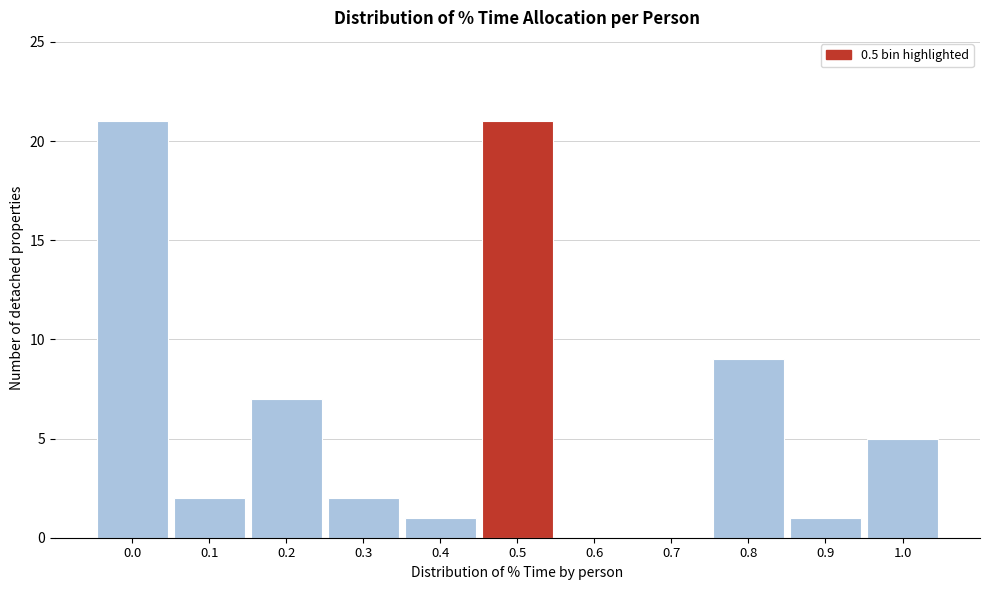

Reading left to right, list every bar in this chart as the range it spans on the x-axis followed by its height. The values are not printed on the chart, so give them approximately, as read against the axis.

-0.05 to 0.05: 21
0.05 to 0.15: 2
0.15 to 0.25: 7
0.25 to 0.35: 2
0.35 to 0.45: 1
0.45 to 0.55: 21
0.55 to 0.65: 0
0.65 to 0.75: 0
0.75 to 0.85: 9
0.85 to 0.95: 1
0.95 to 1.05: 5